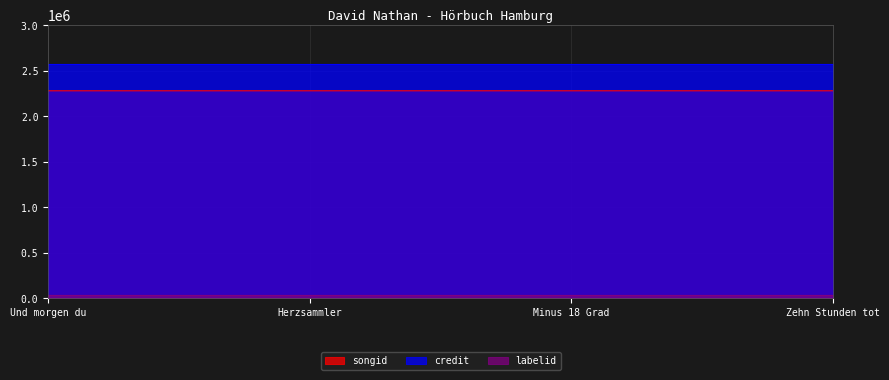

What value does the labelid series have at Herzsammler?

37889